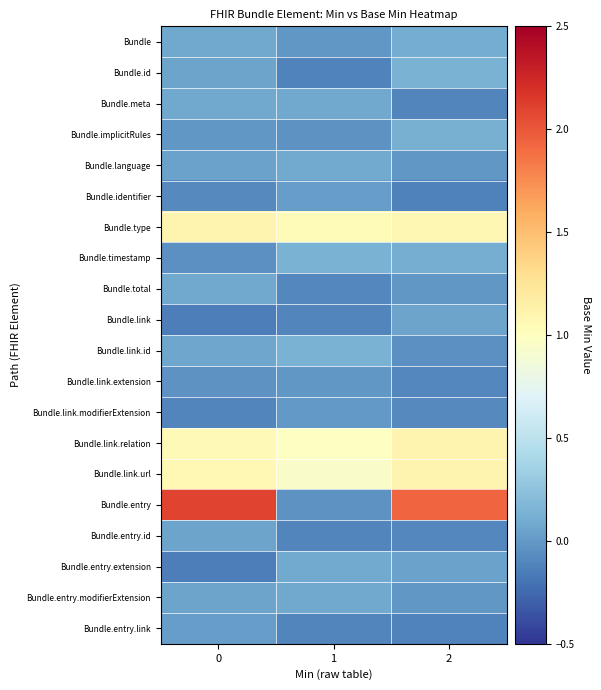

What is the spread (max minus min) of values at 0?

2.2